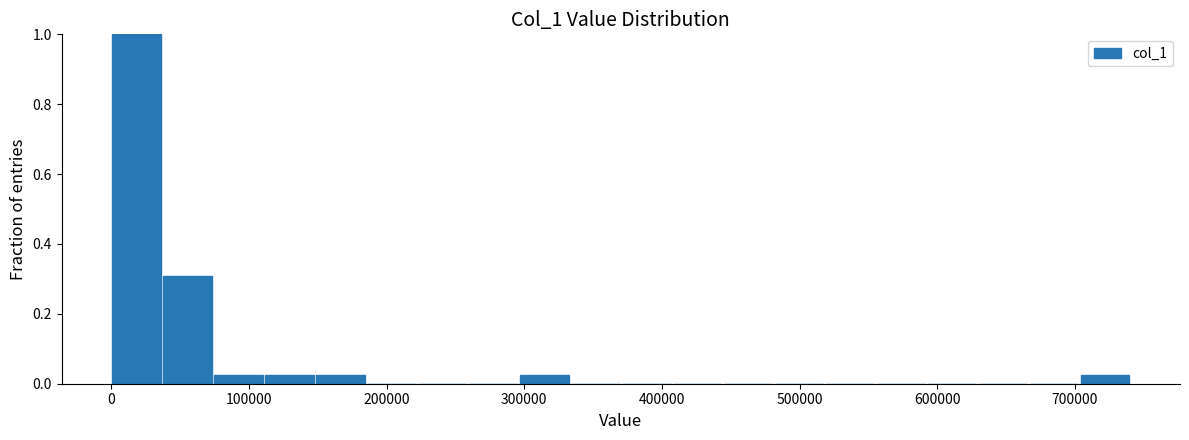

Around what value on the x-axis is the tallest bar? Give the approximate position of its centre, as read against the axis.

20000